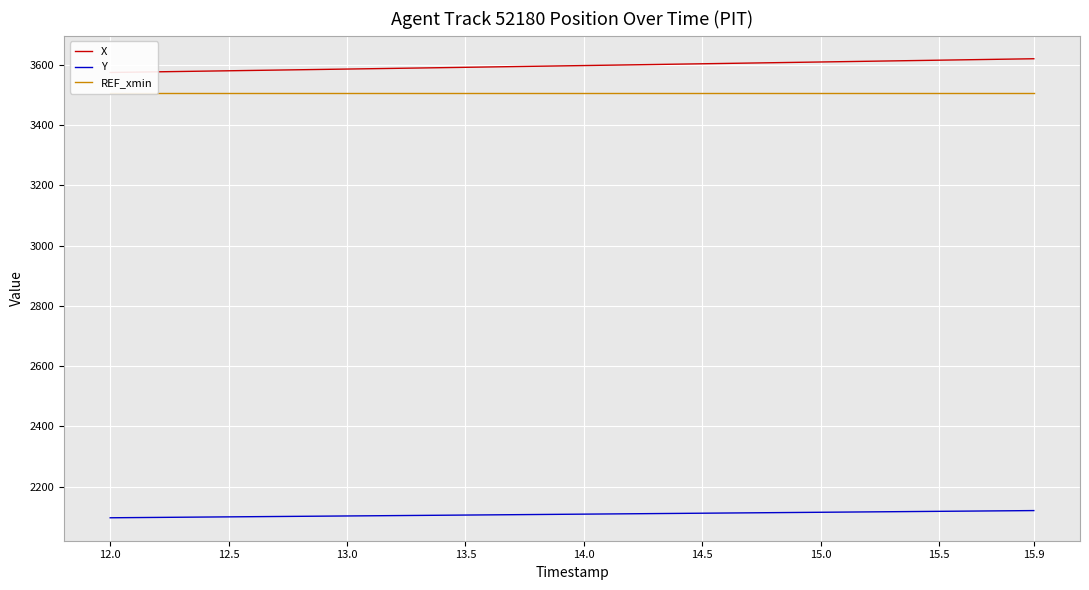

What is the maximum value for Y?

2120.6